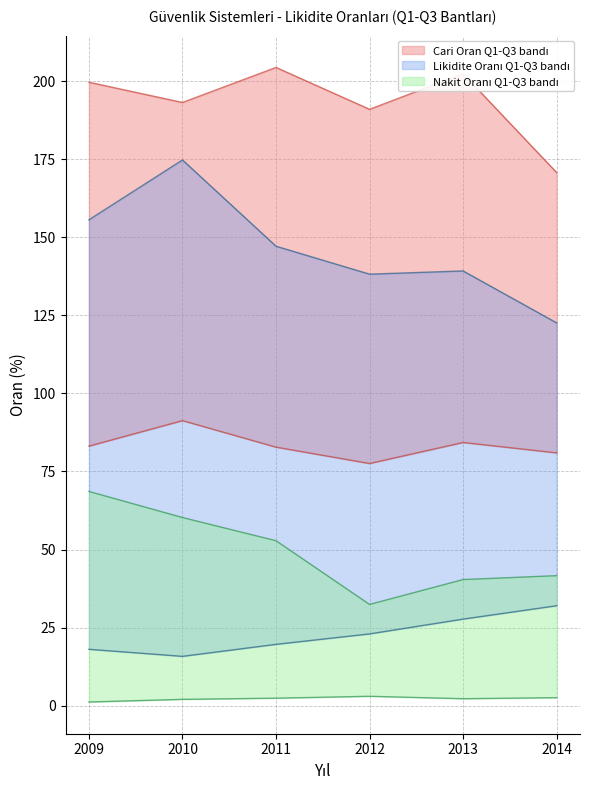

Reading left to right, what are all the values shown in this chart?

Q1 (Cari Oran): 83.1	91.3	82.8	77.5	84.3	81.0
Q3 (Cari Oran): 199.6	193.1	204.4	191.0	202.3	170.7
Q1 (Likidite Orani): 18.1	15.8	19.6	23.0	27.7	32.0
Q3 (Likidite Orani): 155.6	174.7	147.1	138.2	139.2	122.6
Q1 (Nakit Orani): 1.2	2.0	2.4	3.0	2.2	2.6
Q3 (Nakit Orani): 68.6	60.2	52.8	32.4	40.4	41.6